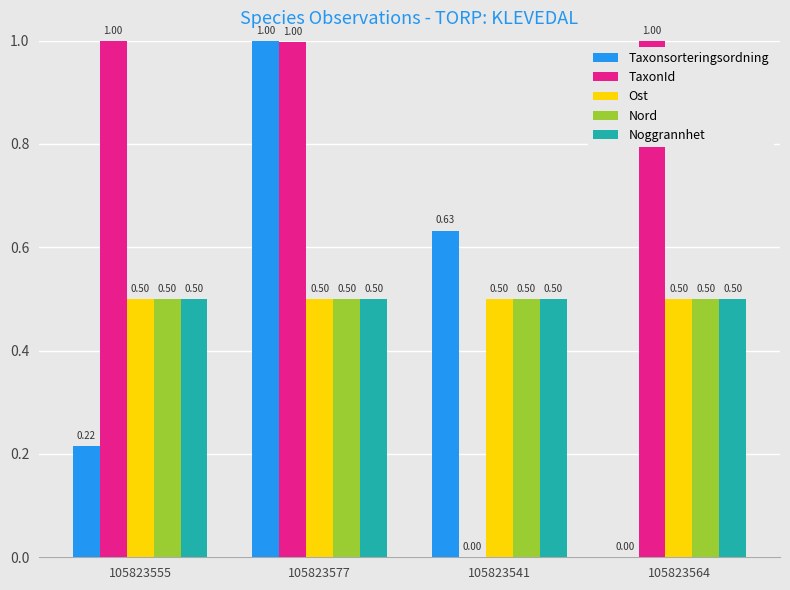

At which category is the sum across all series the highest?

105823577